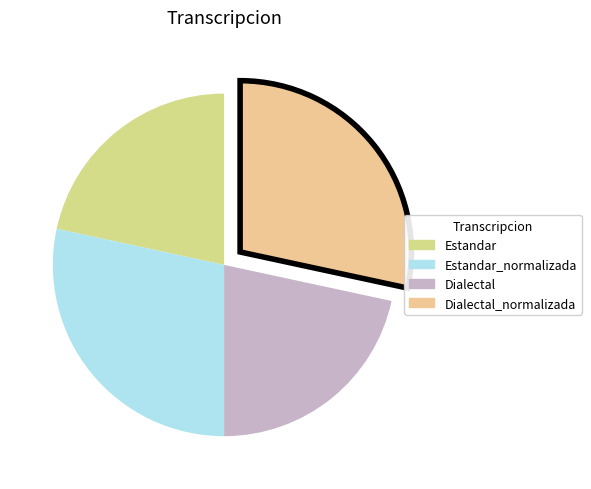

Do Estandar and Dialectal_normalizada together represent more than half of the pie?

No